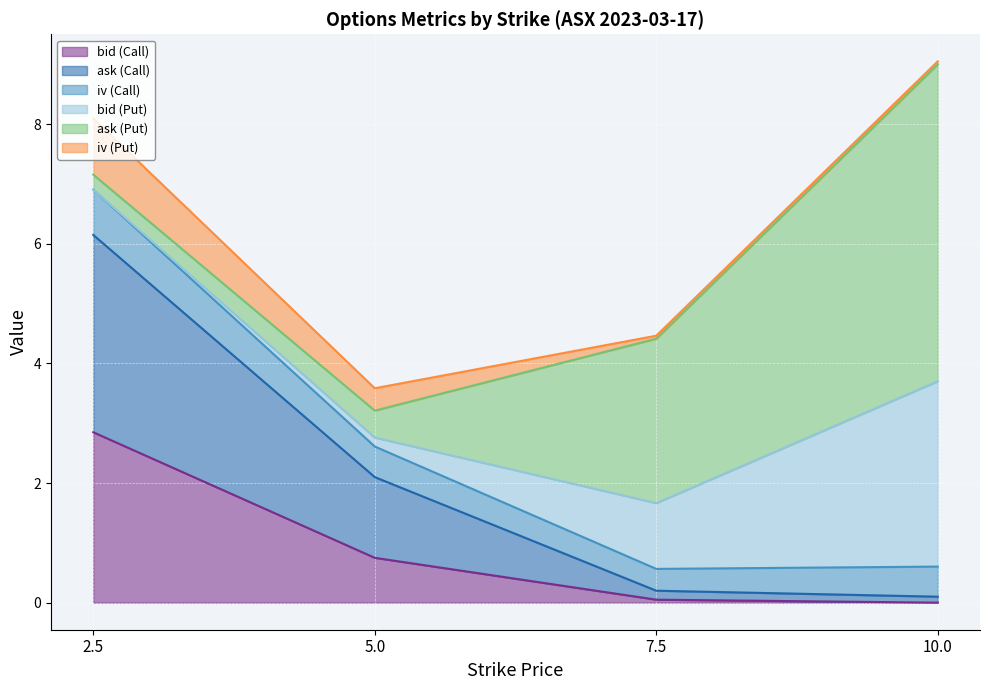

Is the value of ask (Call) at 7.5 greater than the value of bid (Call) at 7.5?

Yes